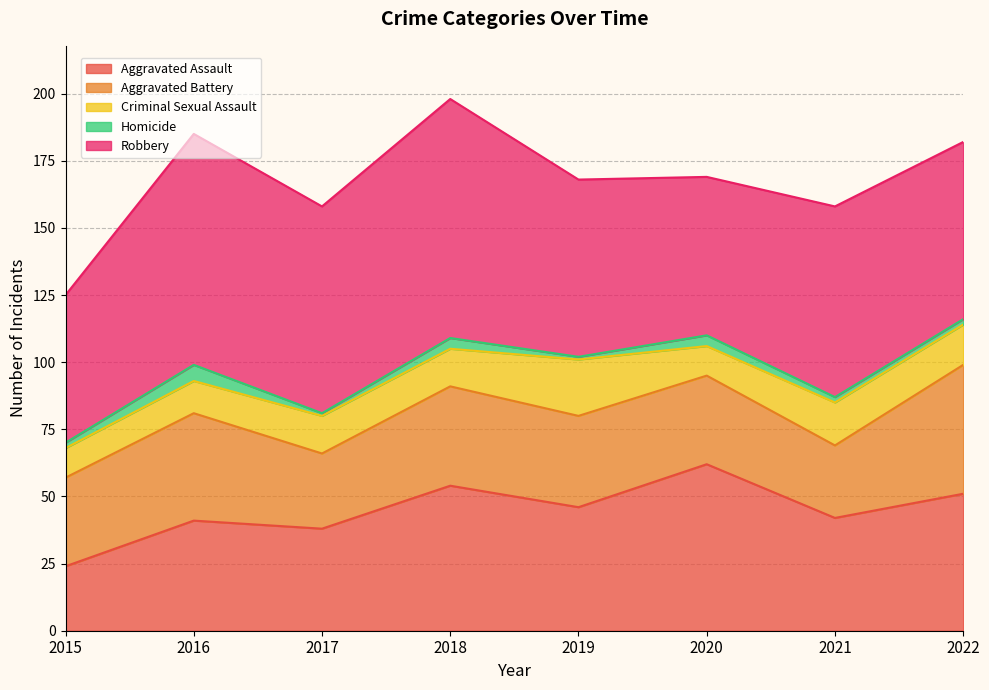

Which series has the widest spread of values?

Aggravated Assault